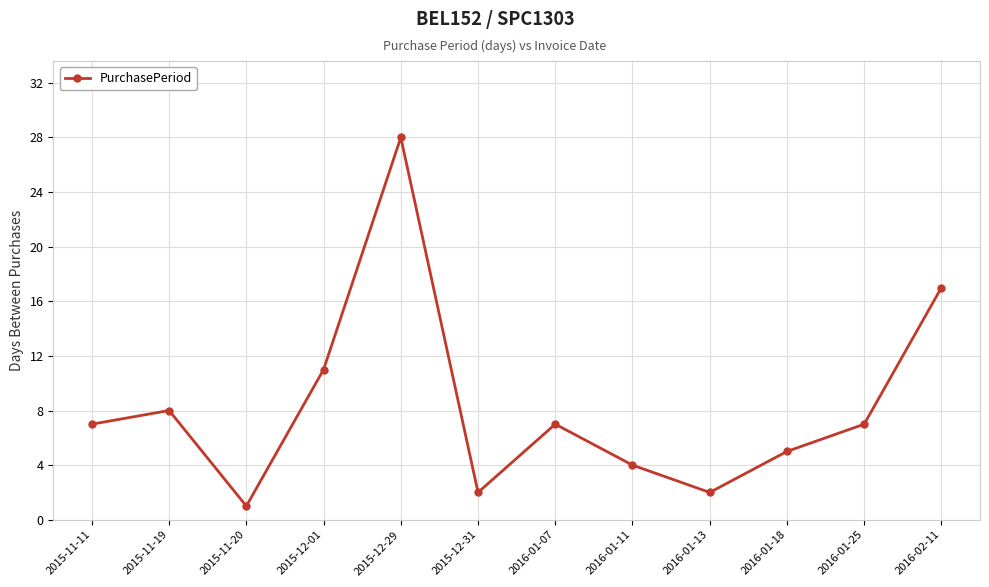

What is the minimum value shown in the chart?

1